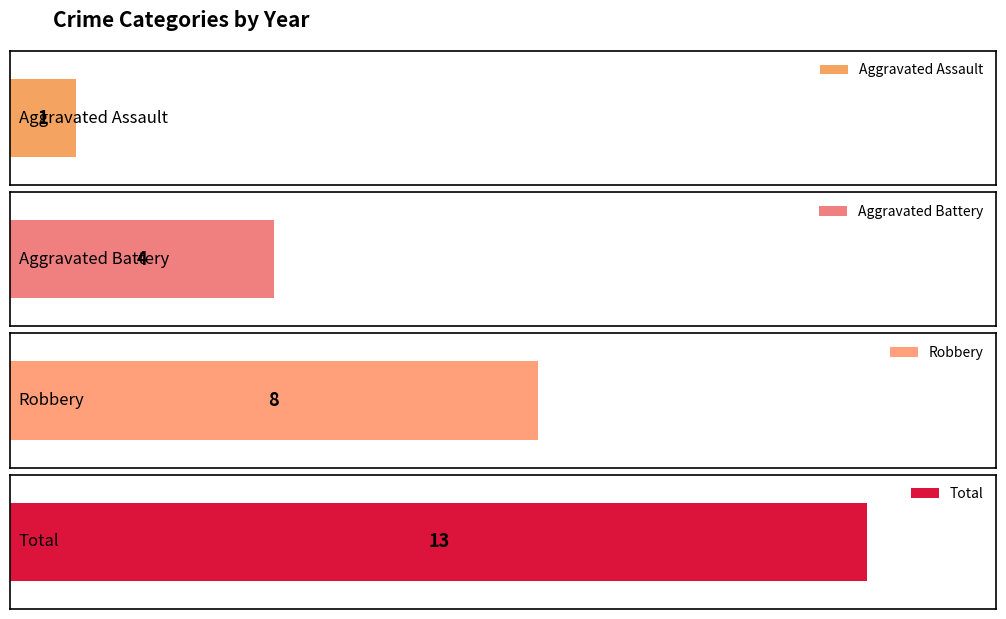

True or false: Aggravated Assault has a value of 0 at 2016.

True